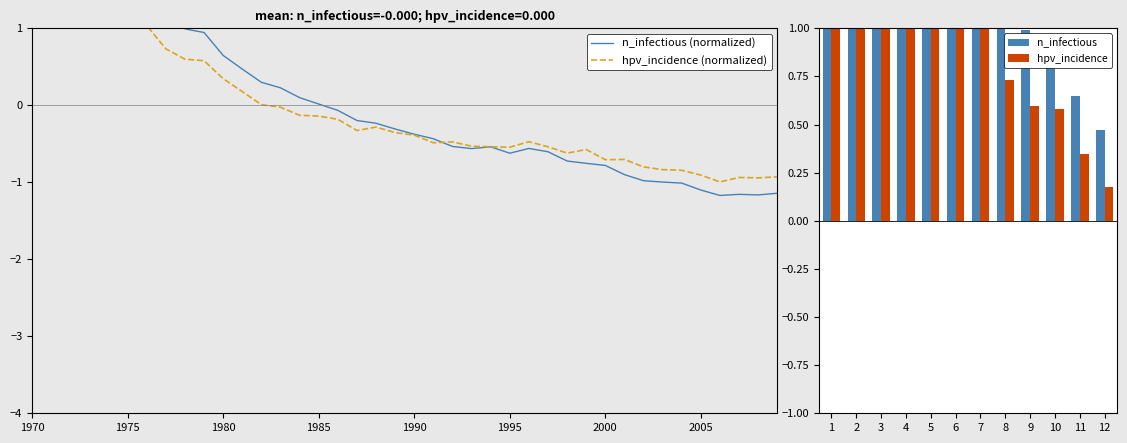

What is the minimum value for n_infectious?

-1.2